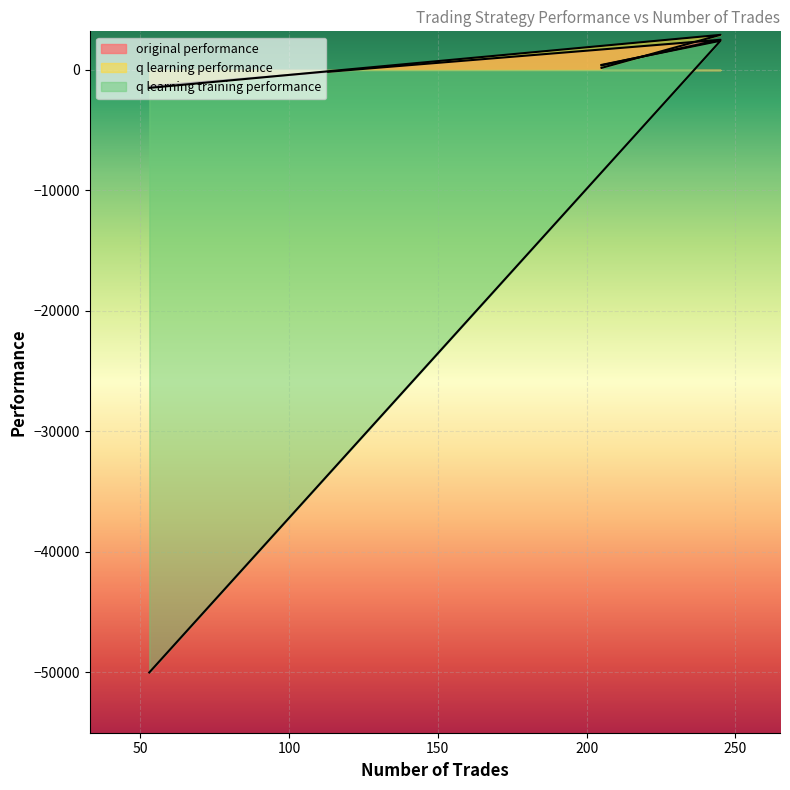

What is the sum of the q learning training performance values at 205 and 53?

-49578.7